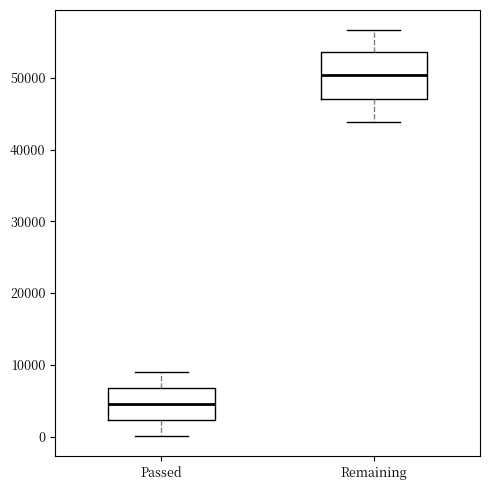

Which box has the lowest median line?

Passed